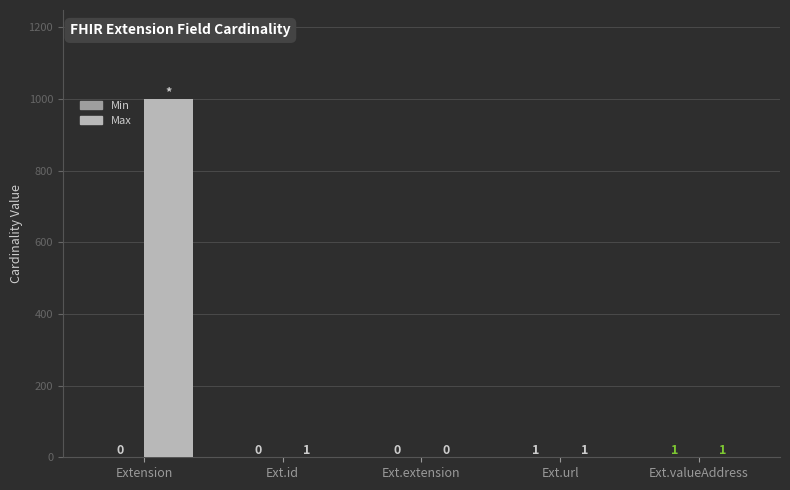

At which label does Max reach its peak?

Extension